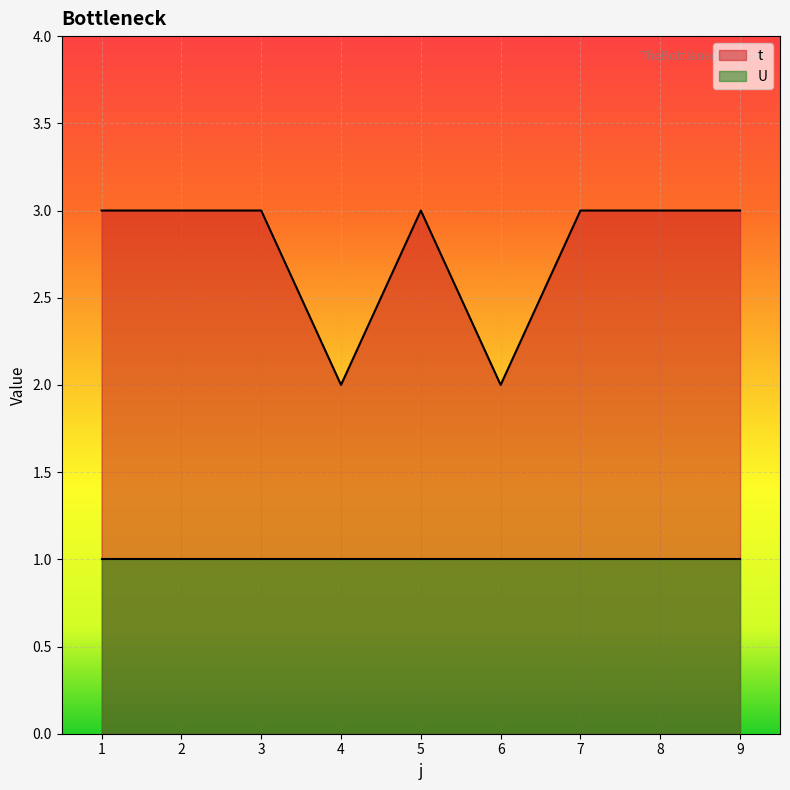

Rank the categories by value from lowest to highest.

4, 6, 1, 2, 3, 5, 7, 8, 9